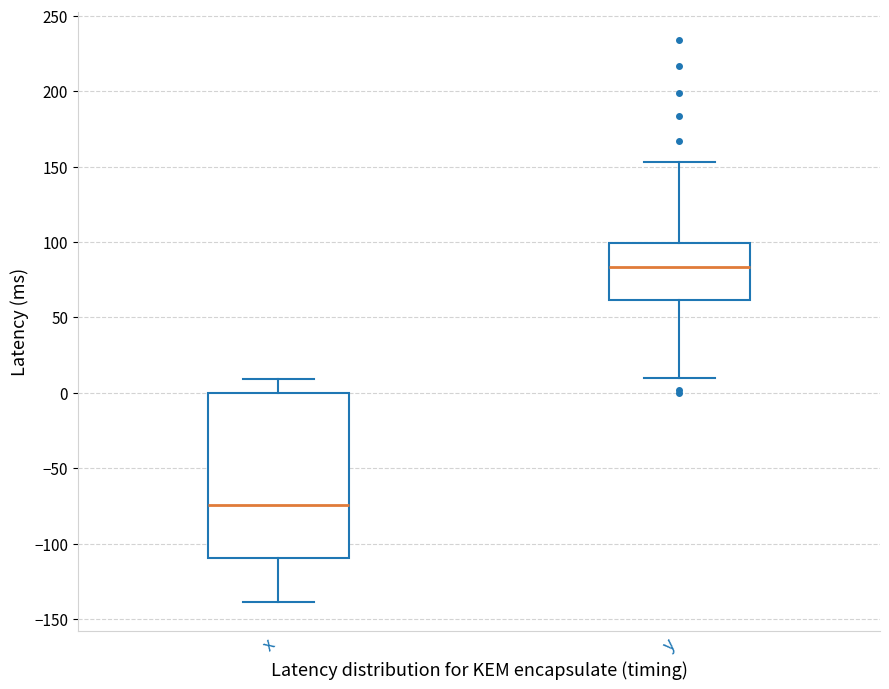

Where does the lower whisker of the box for x end on the y-axis? The values are not printed on the chart, so give them approximately, as read against the axis.

-140